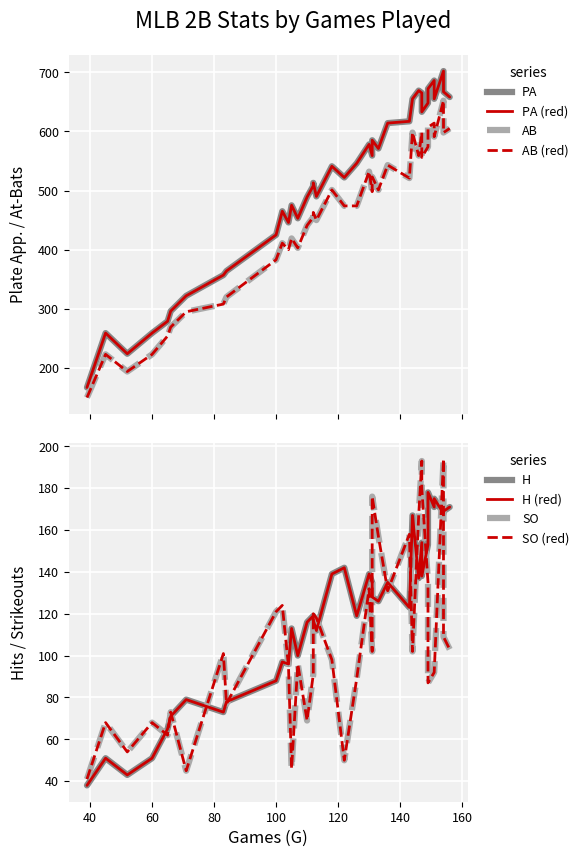

In PA, how many points are higher than both neighbors (excluding endpoints)?

10